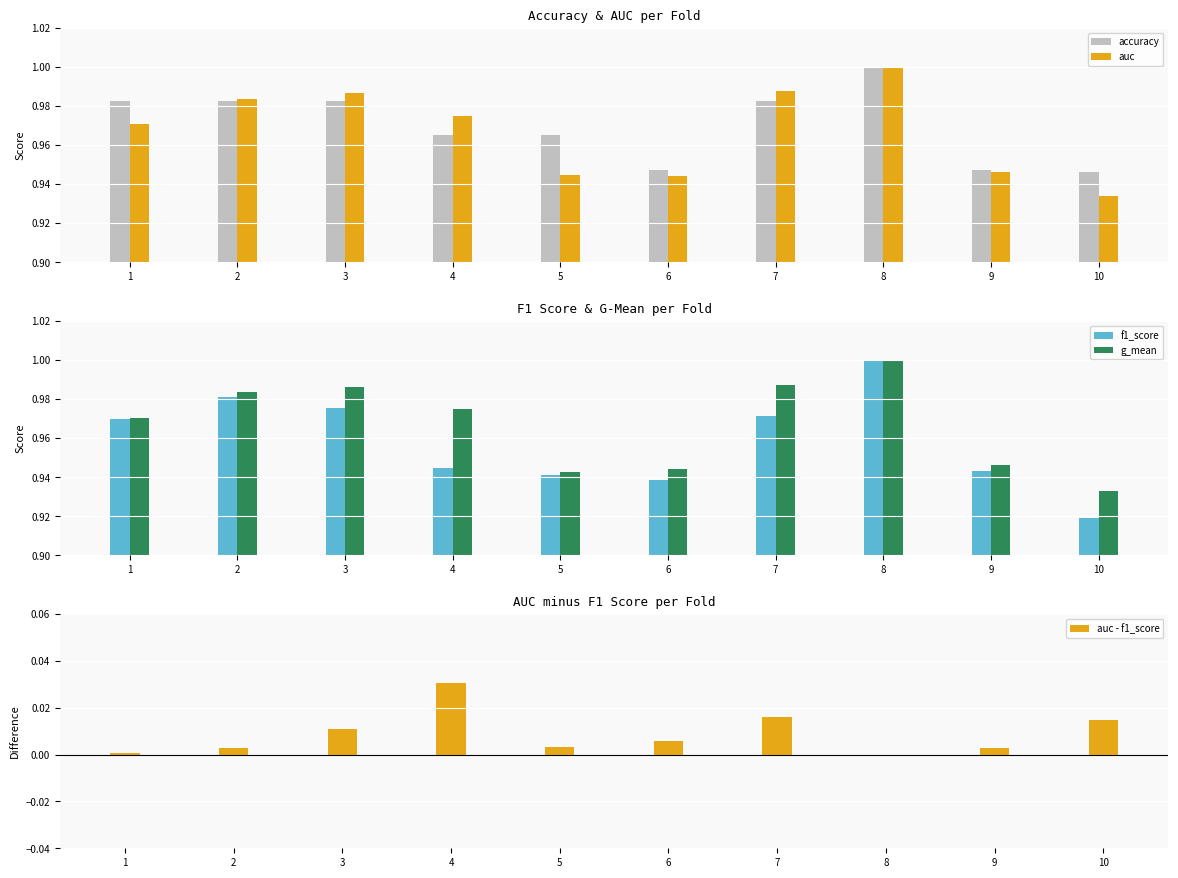

Between 6 and 9, which series saw the biggest shift?

f1_score